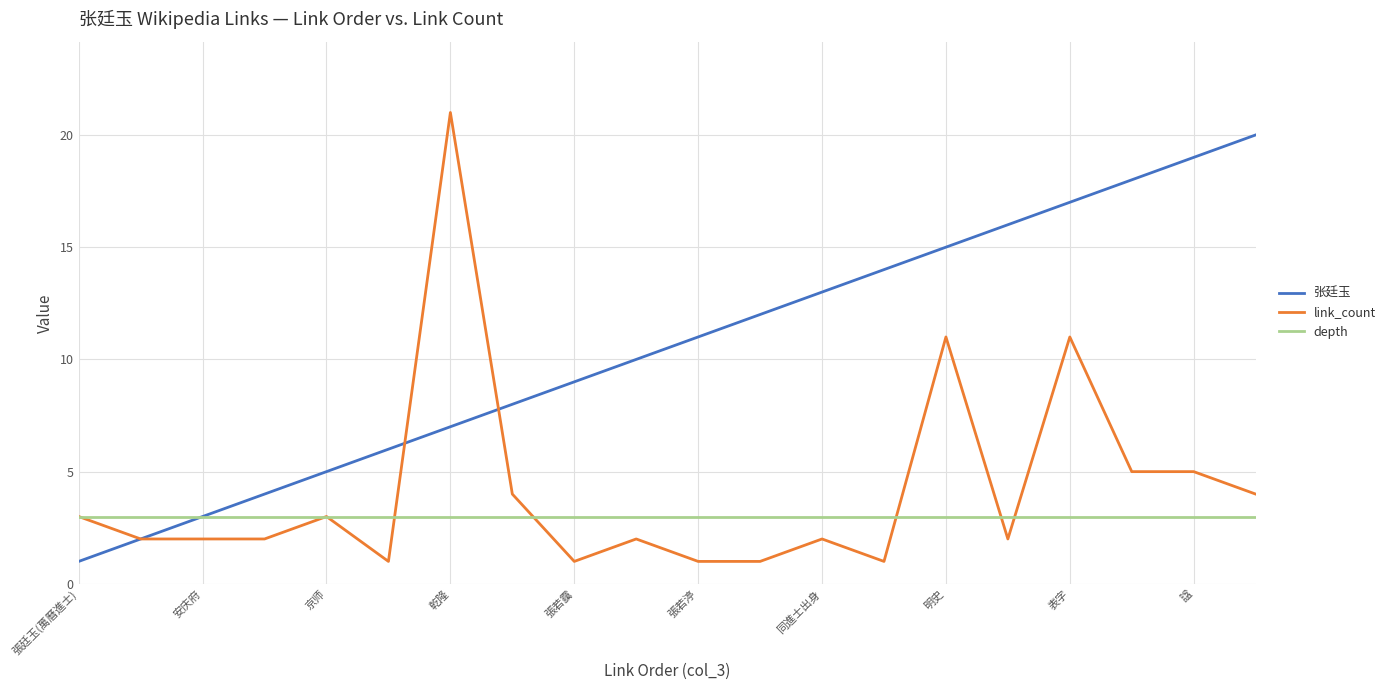

Rank the series by their average value, from lowest to highest.

depth, link_count, 张廷玉